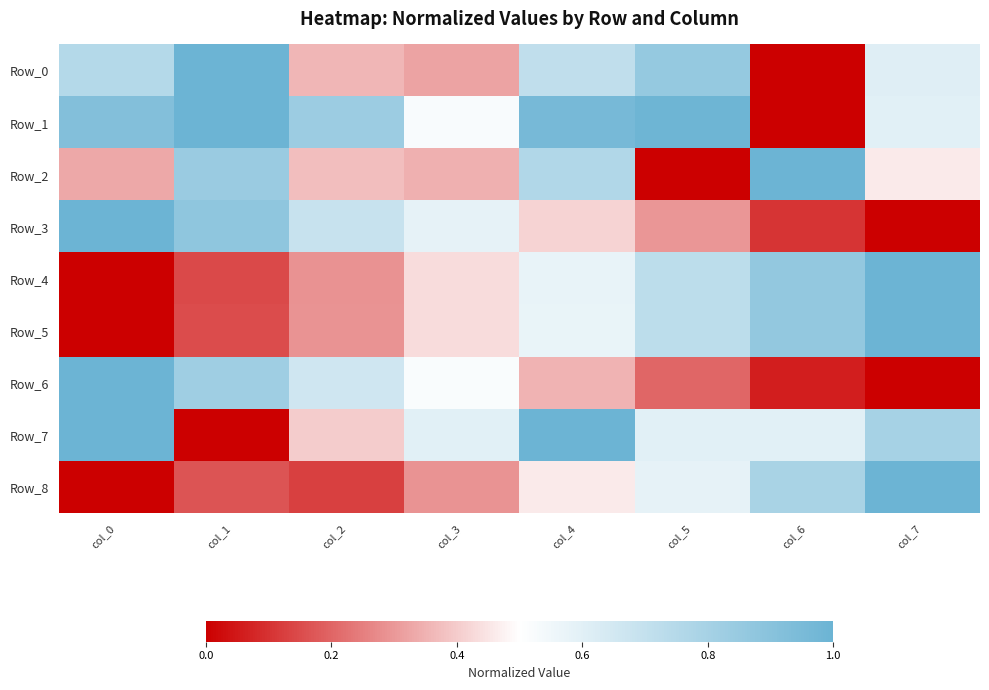

Reading left to right, extract all data points from this chart.

Row_0: col_0=0.8	col_1=1.0	col_2=0.4	col_3=0.3	col_4=0.7	col_5=0.9	col_6=0.0	col_7=0.6
Row_1: col_0=0.9	col_1=1.0	col_2=0.8	col_3=0.5	col_4=1.0	col_5=1.0	col_6=0.0	col_7=0.6
Row_2: col_0=0.3	col_1=0.8	col_2=0.4	col_3=0.3	col_4=0.8	col_5=0.0	col_6=1.0	col_7=0.5
Row_3: col_0=1.0	col_1=0.9	col_2=0.7	col_3=0.6	col_4=0.4	col_5=0.3	col_6=0.1	col_7=0.0
Row_4: col_0=0.0	col_1=0.1	col_2=0.3	col_3=0.4	col_4=0.6	col_5=0.7	col_6=0.9	col_7=1.0
Row_5: col_0=0.0	col_1=0.1	col_2=0.3	col_3=0.4	col_4=0.6	col_5=0.7	col_6=0.9	col_7=1.0
Row_6: col_0=1.0	col_1=0.8	col_2=0.7	col_3=0.5	col_4=0.4	col_5=0.2	col_6=0.1	col_7=0.0
Row_7: col_0=1.0	col_1=0.0	col_2=0.4	col_3=0.6	col_4=1.0	col_5=0.6	col_6=0.6	col_7=0.8
Row_8: col_0=0.0	col_1=0.2	col_2=0.1	col_3=0.3	col_4=0.5	col_5=0.6	col_6=0.8	col_7=1.0